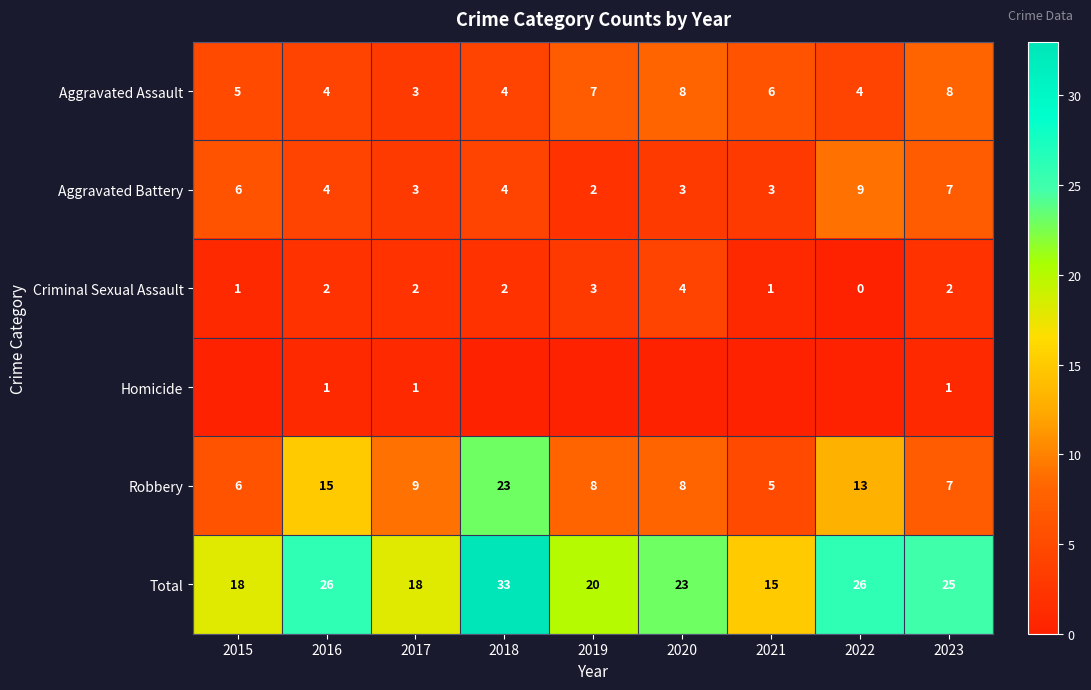

How many Aggravated Battery values are between 3 and 6?

6